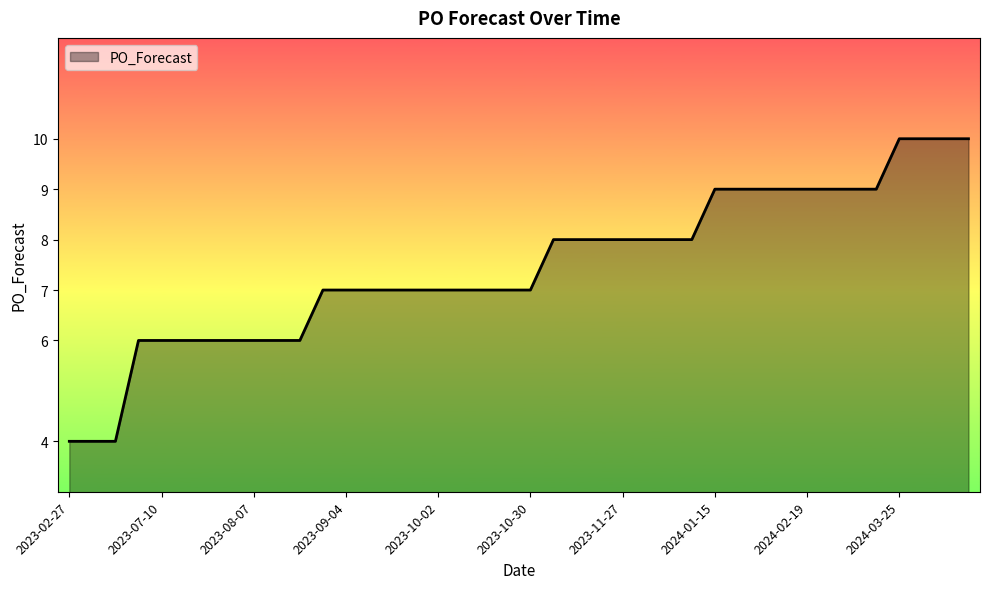

What is the difference between the second highest and second lowest values?

6